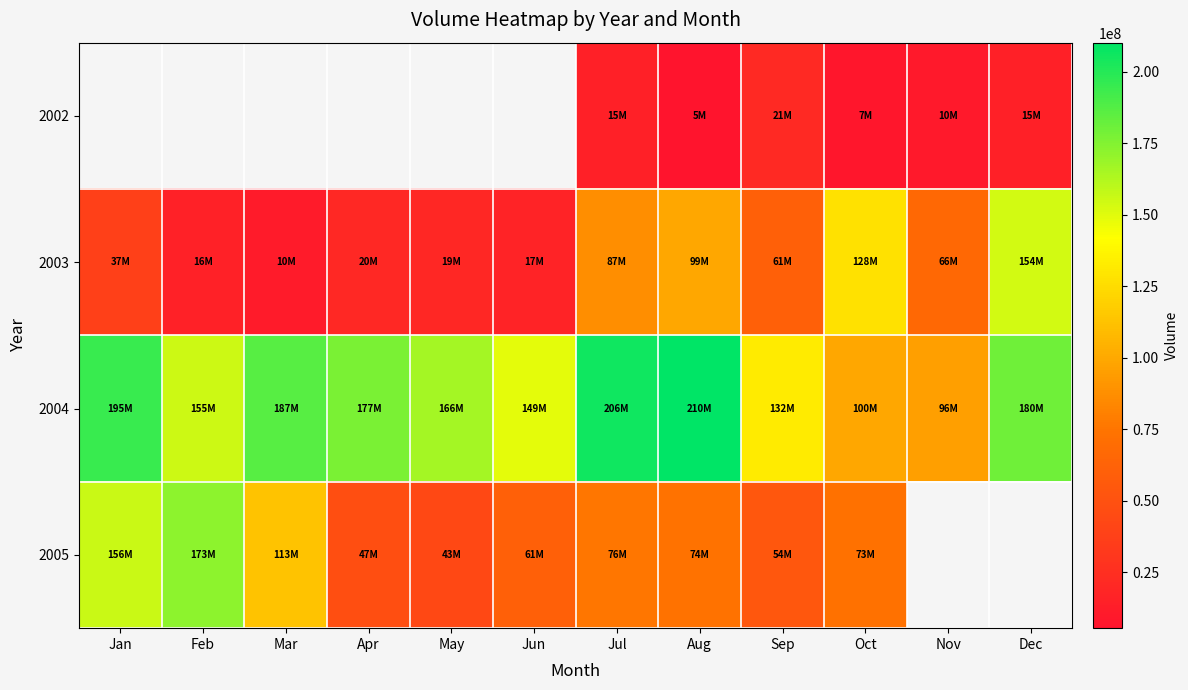

Which category has the highest value across all series?

Aug